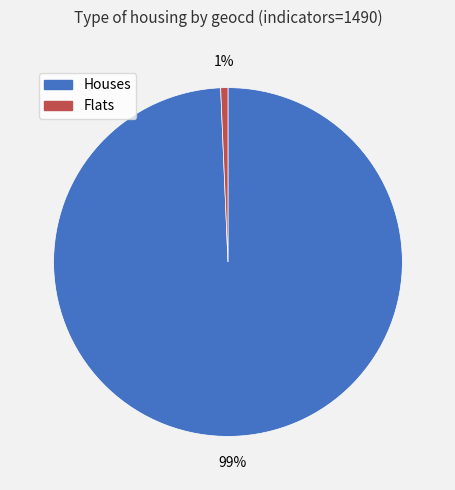

Is there a majority slice in this chart?

Yes